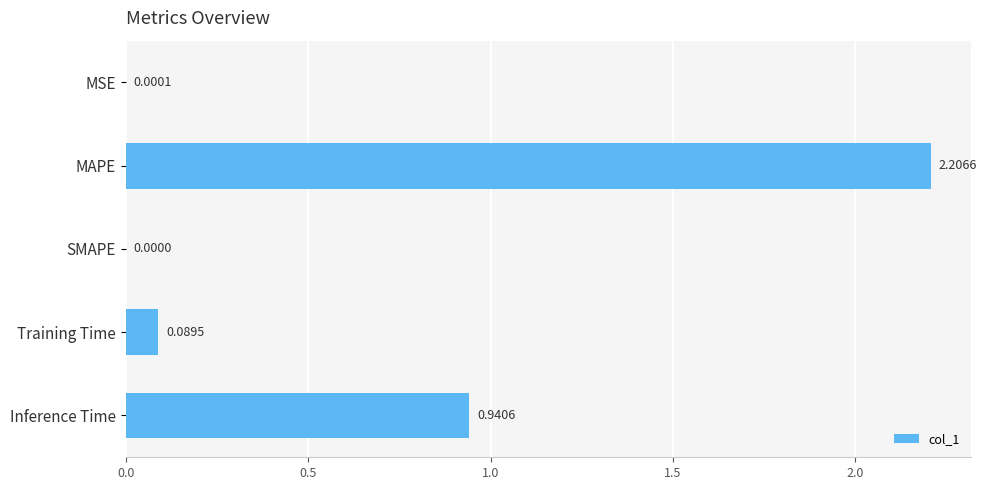

How many series are shown in this chart?

1